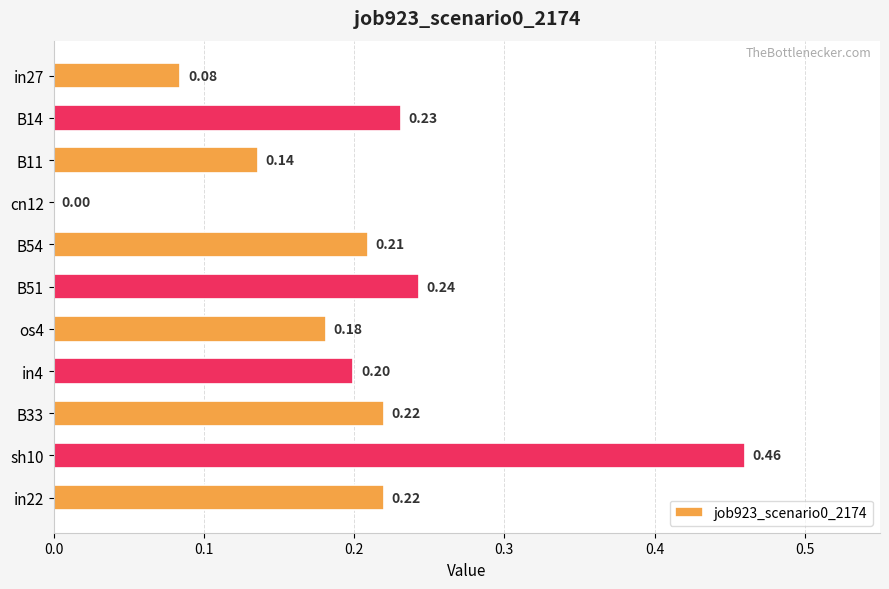

Are the bars horizontal?

Yes